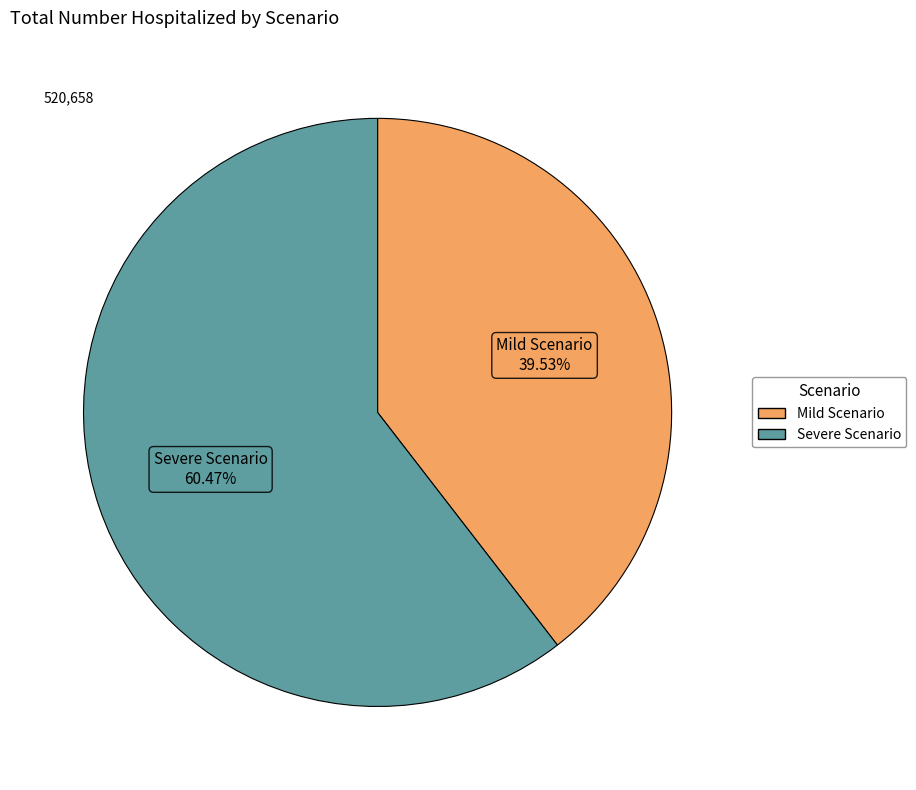

Count the number of slices in the pie.

2